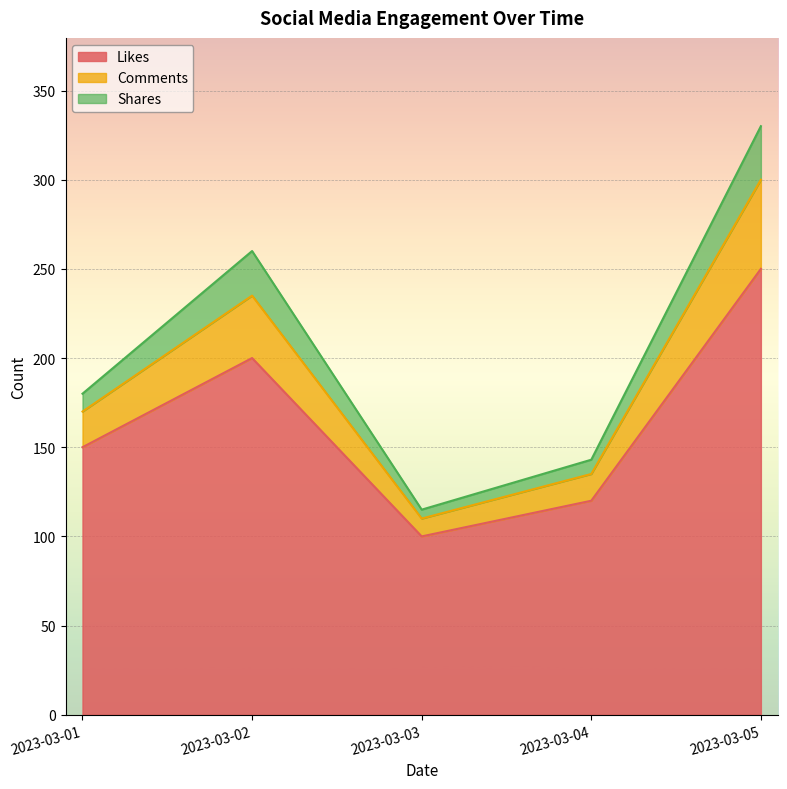

Count the number of data series in this chart.

3